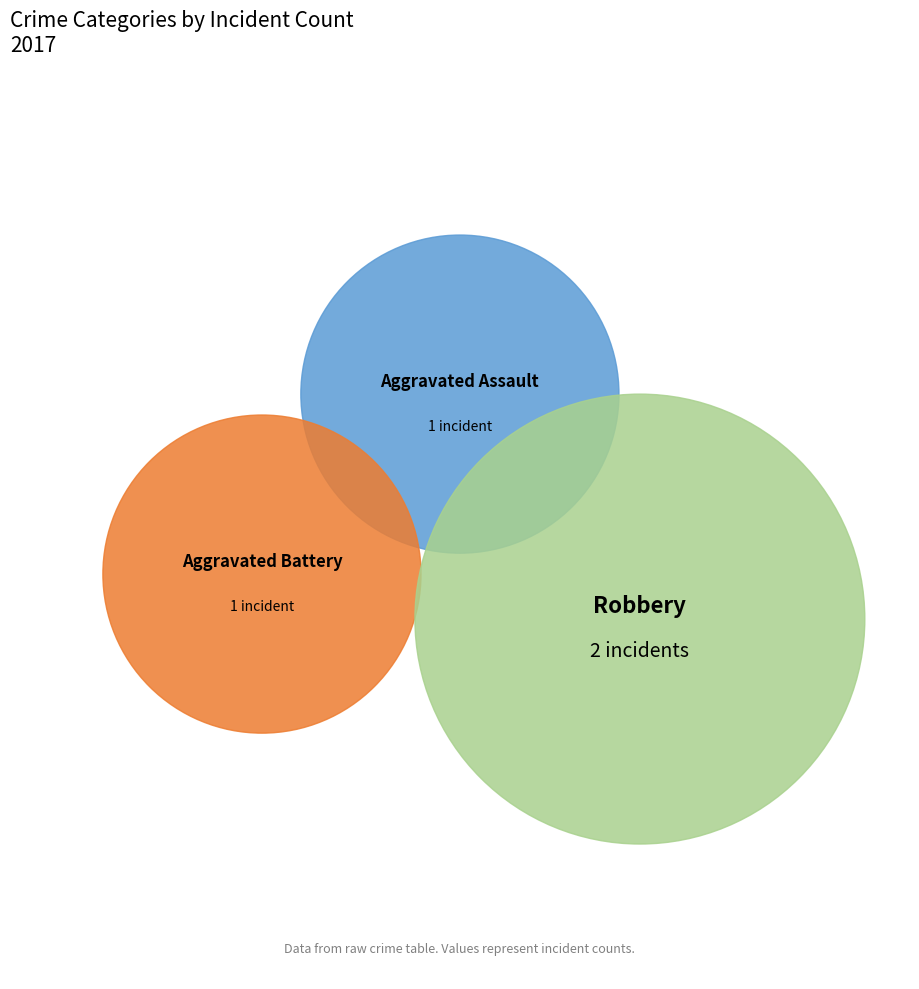

Is there a majority slice in this chart?

No